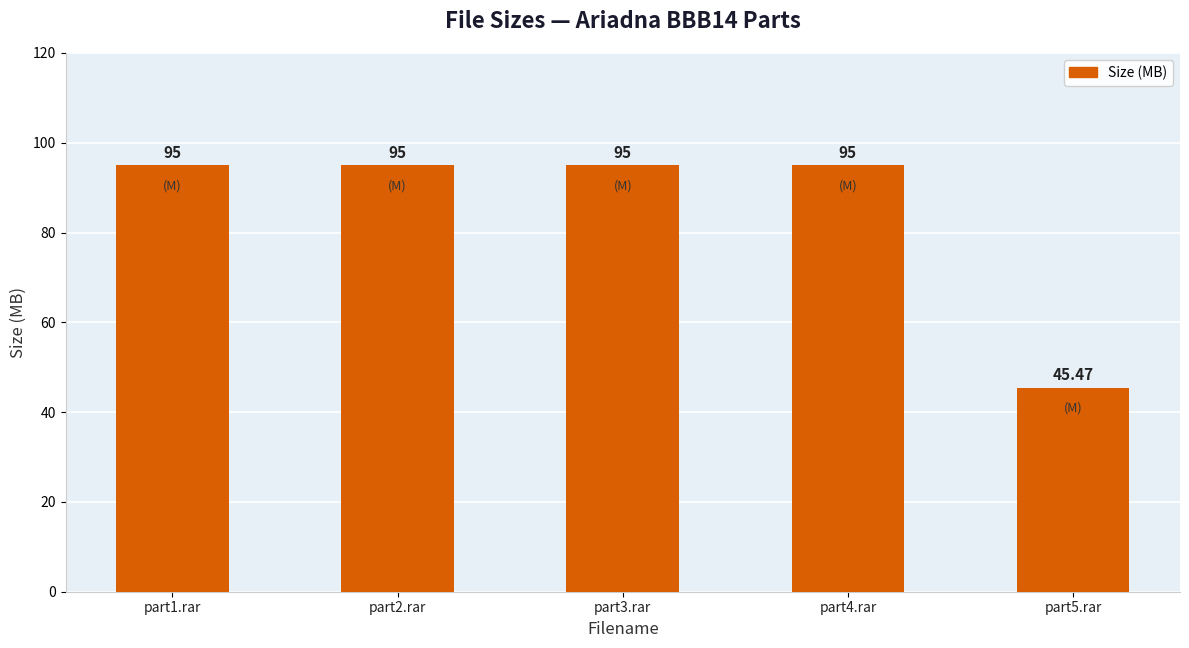

What is the average value?

85.1